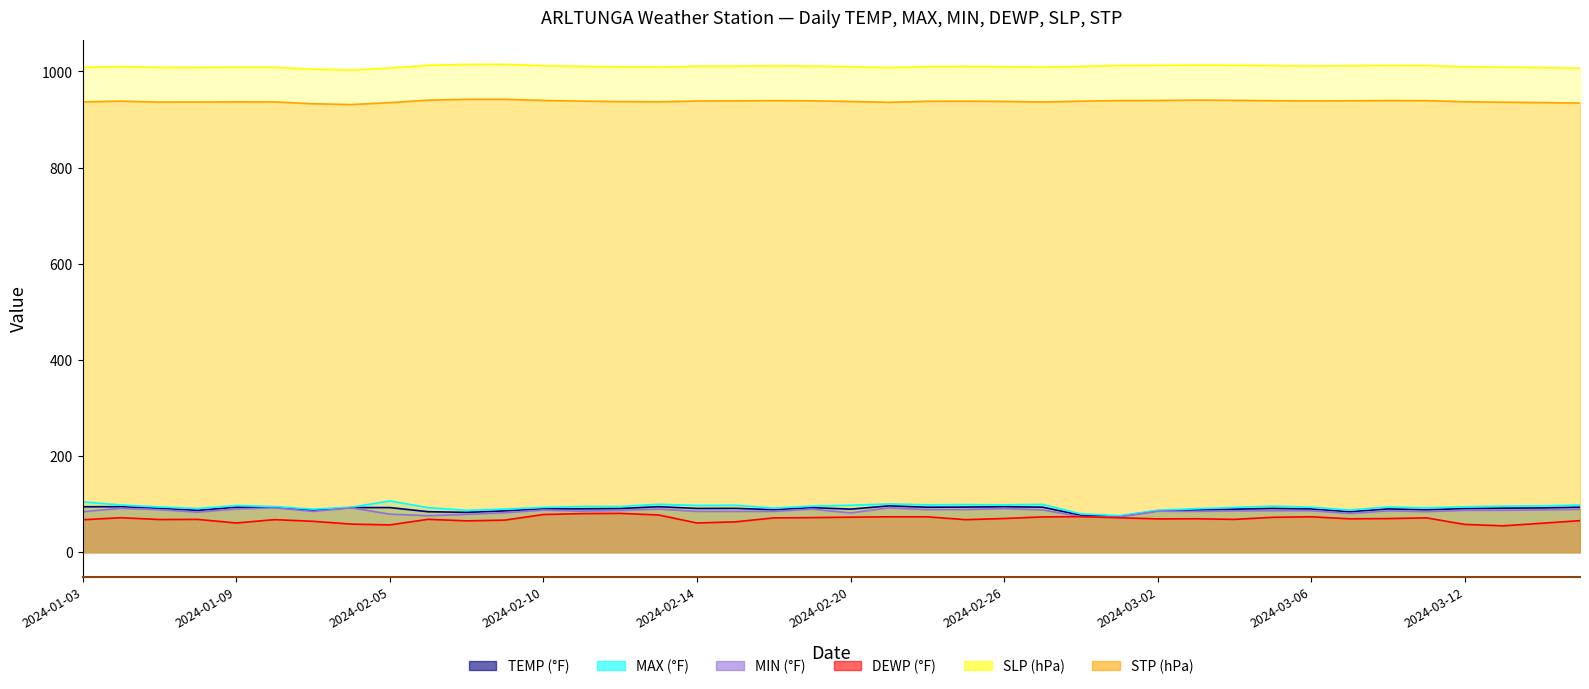

What is the label of the 1st point from the left?

2024-01-03